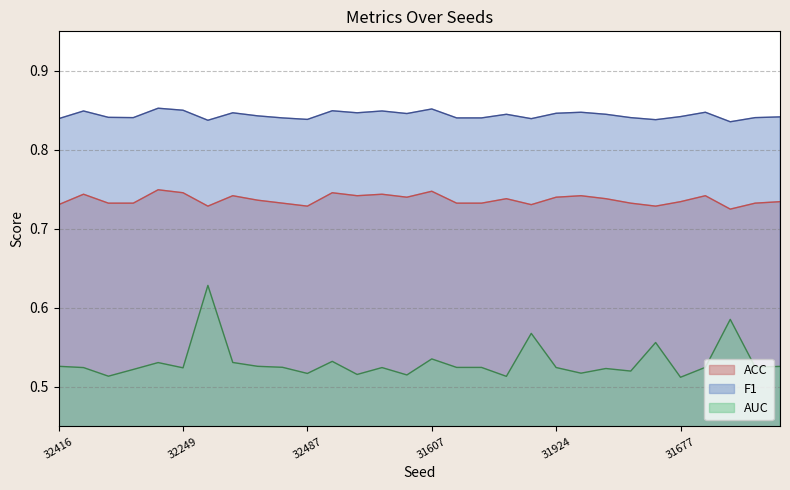

What are all the series names shown in the legend?

ACC, F1, AUC